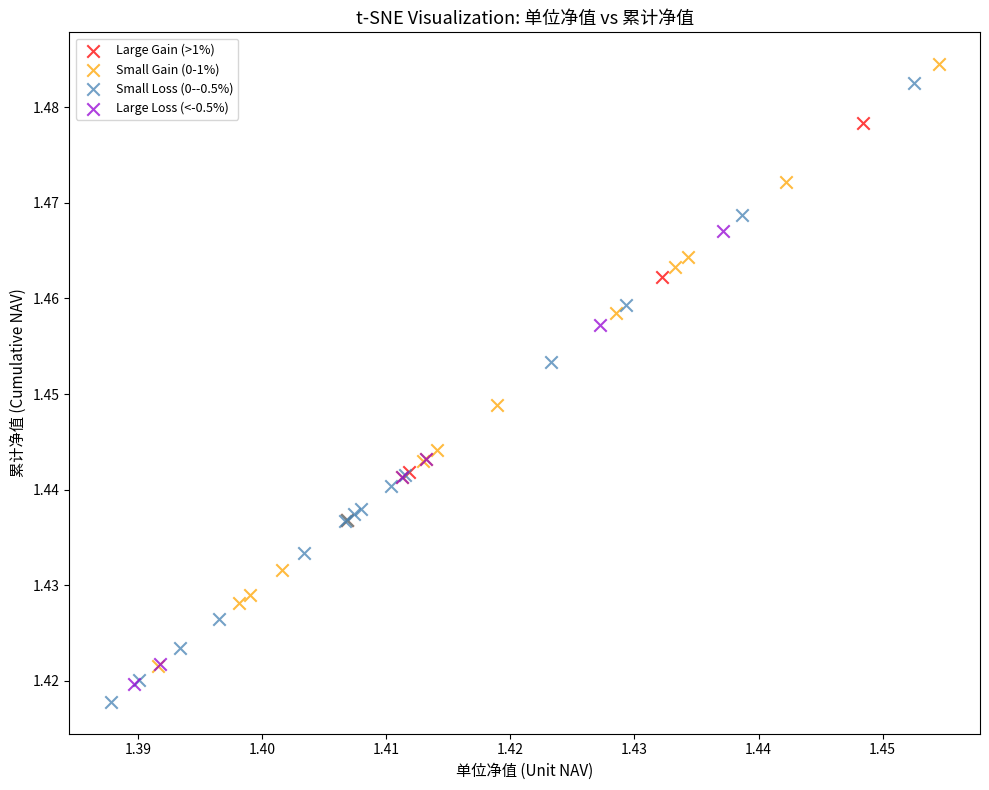

Which series has the widest spread of Y values?

Small Loss (0--0.5%)